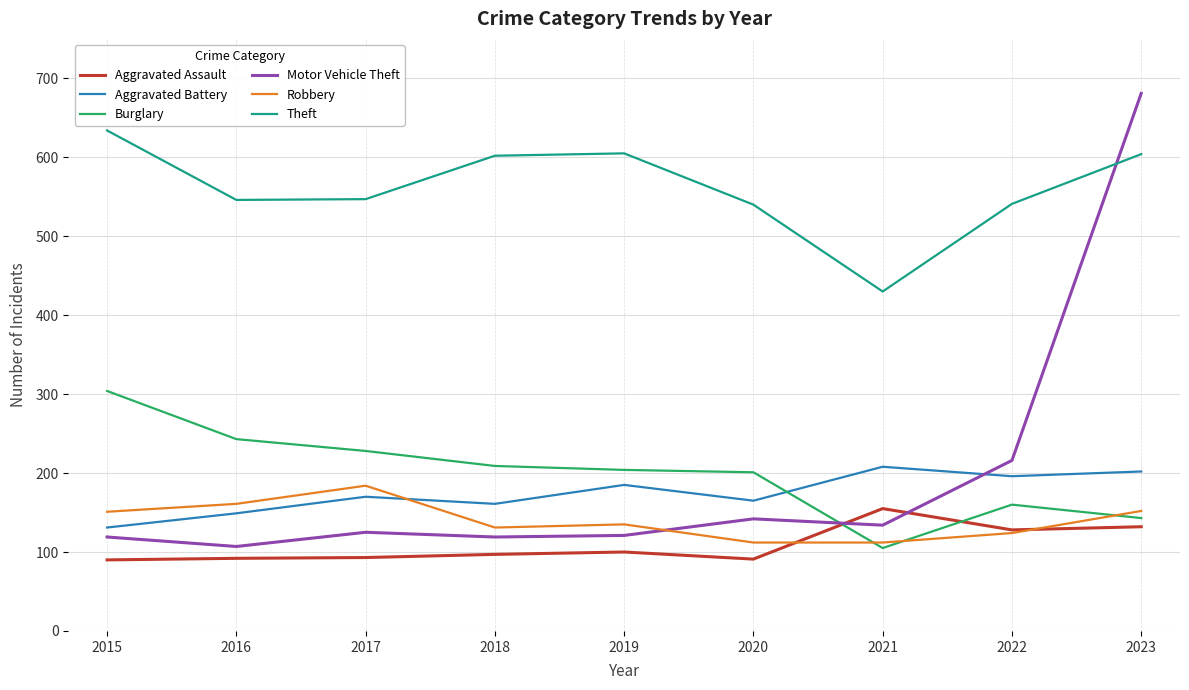

The value of Theft at 2020 is 892. True or false?

False